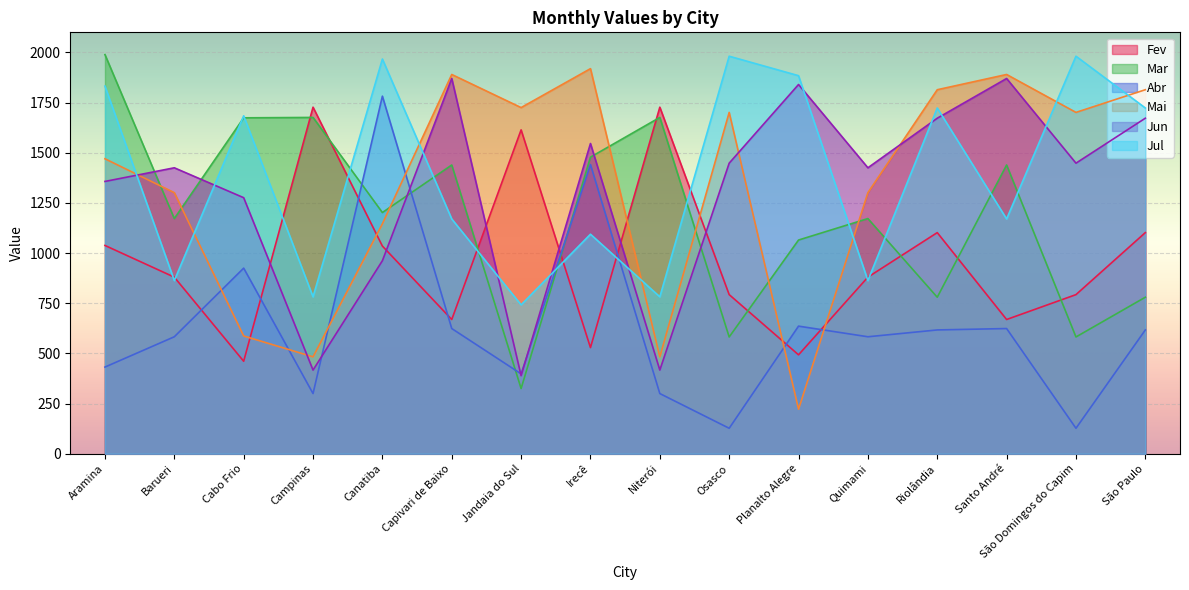

Is it true that Mar equals 375 at Capivari de Baixo?

False